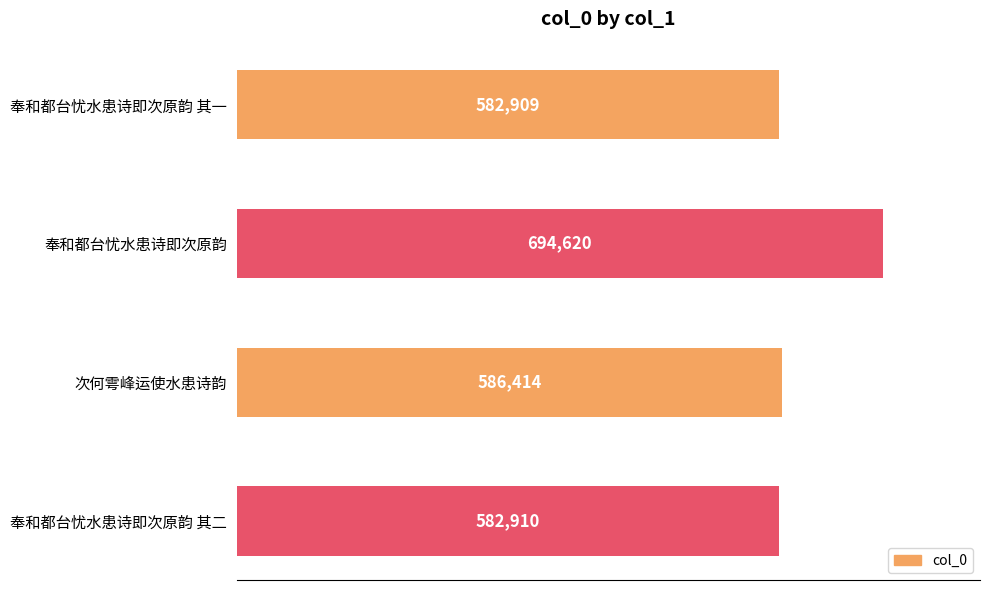

What is the label of the 2nd bar from the bottom?

次何雩峰运使水患诗韵